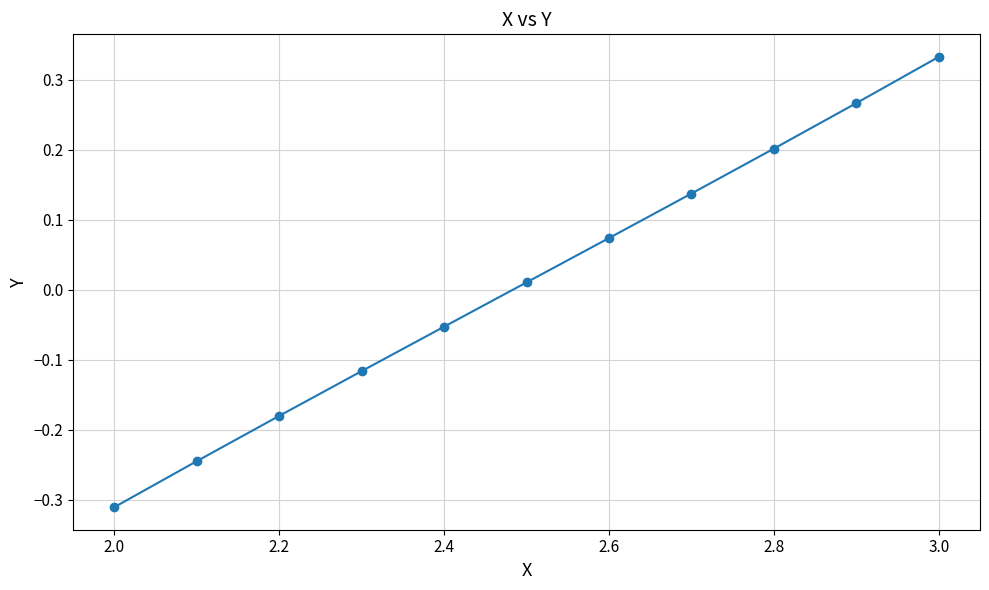

What is the difference between the maximum and minimum values?

0.6